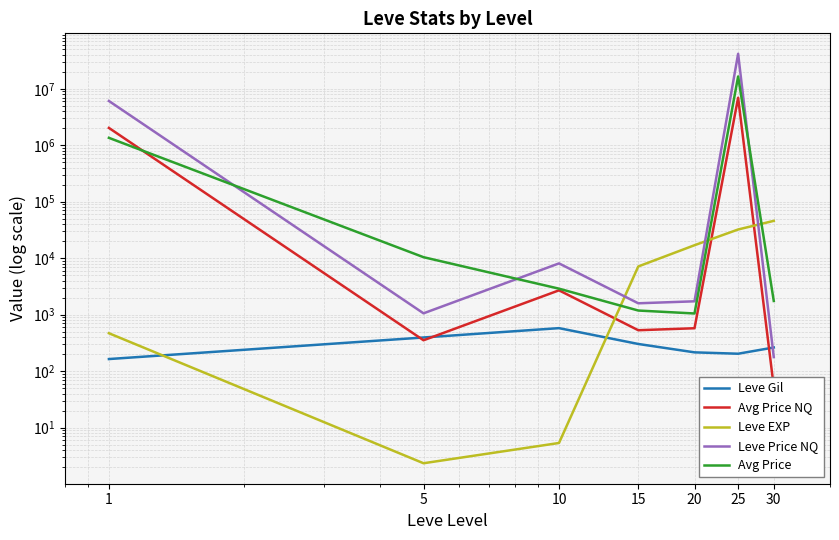

At which label does Avg Price NQ first exceed 574?

1